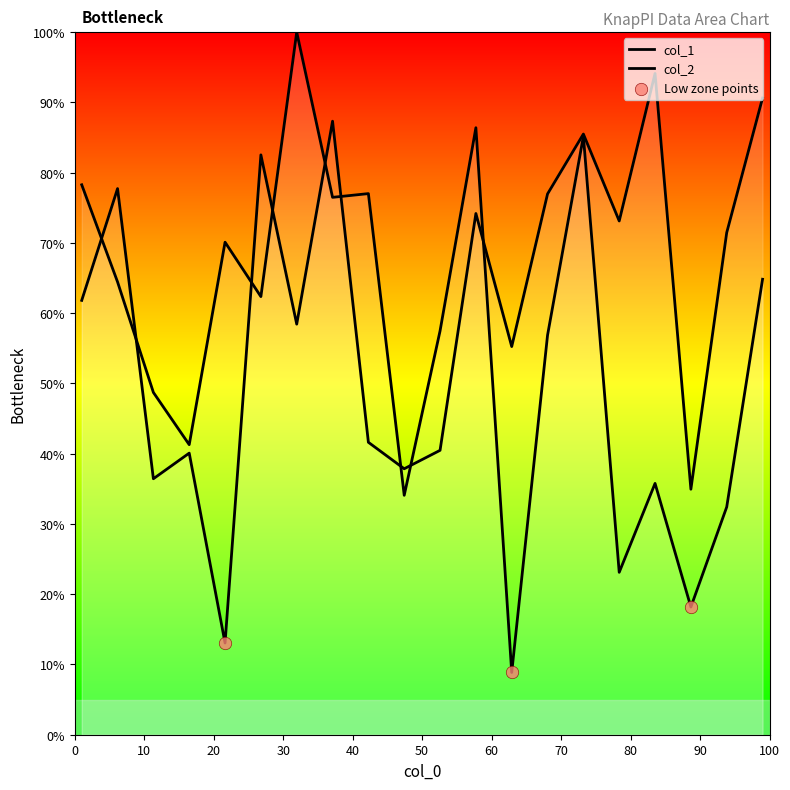

At how many categories does at least one series exceed 76?

11